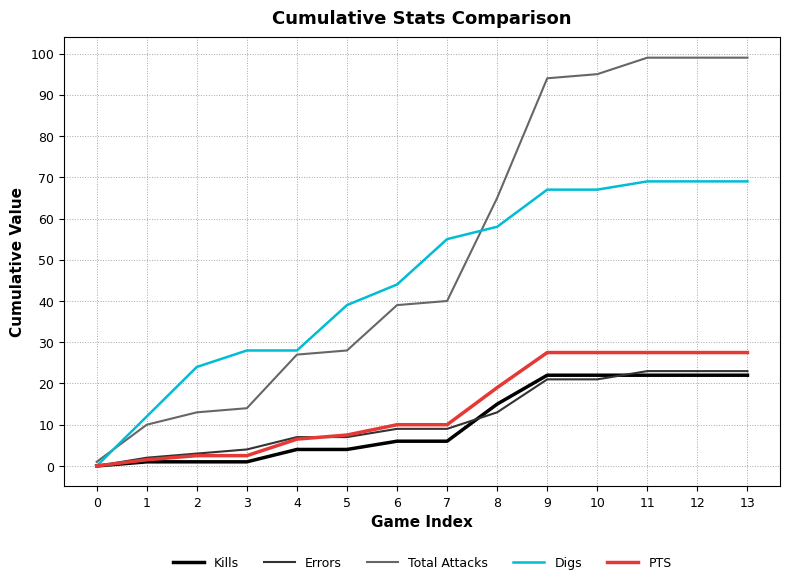

Which series has the largest total across all categories?

Total Attacks